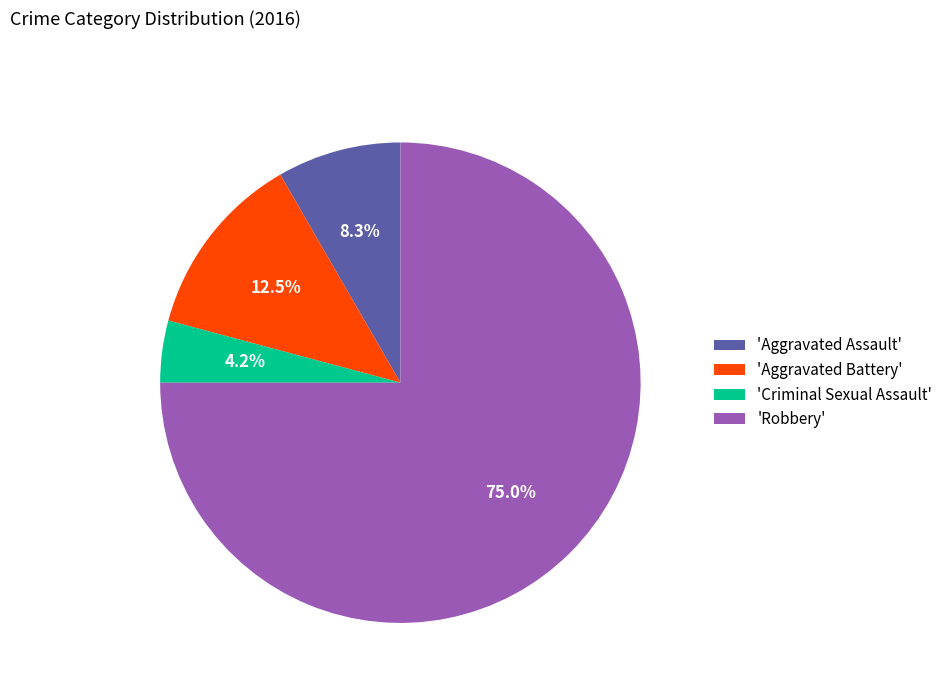

What is the ratio of the value at 'Aggravated Battery' to the value at 'Criminal Sexual Assault'?

3.0